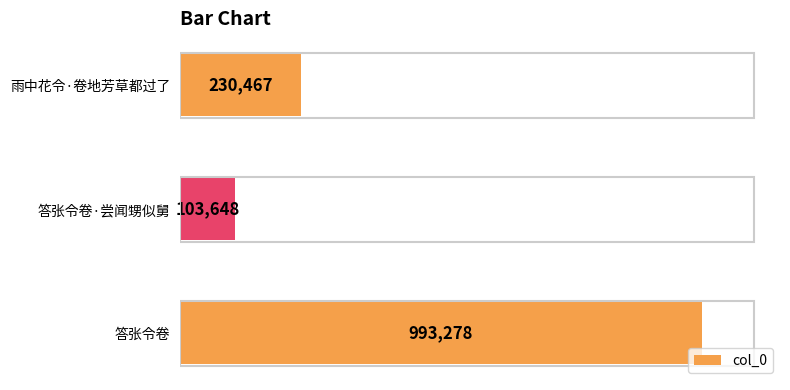

What is the average value?

442464